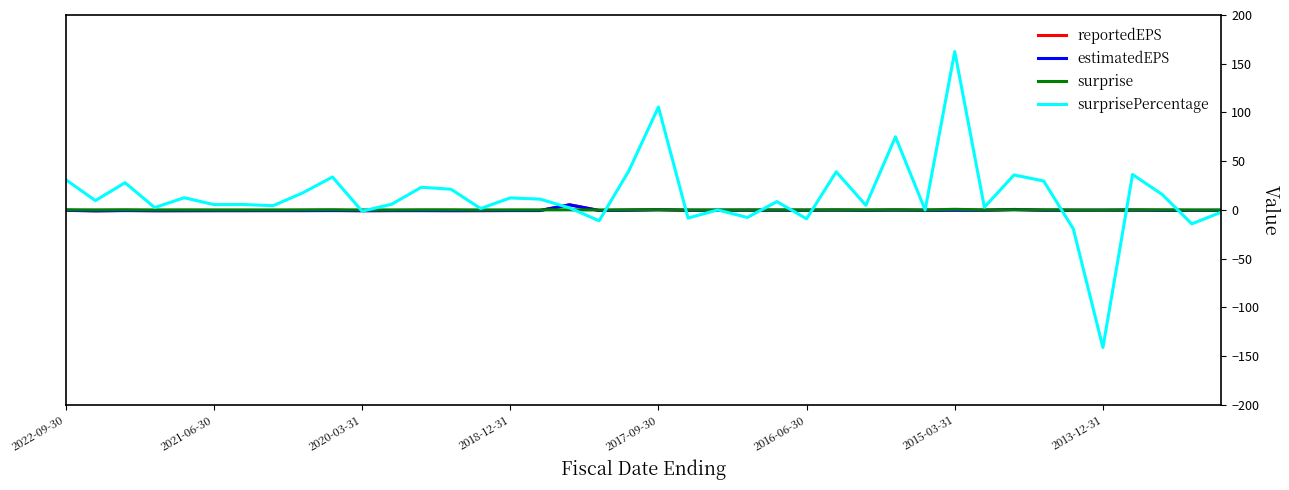

Which series has the largest range (max minus min)?

surprisePercentage